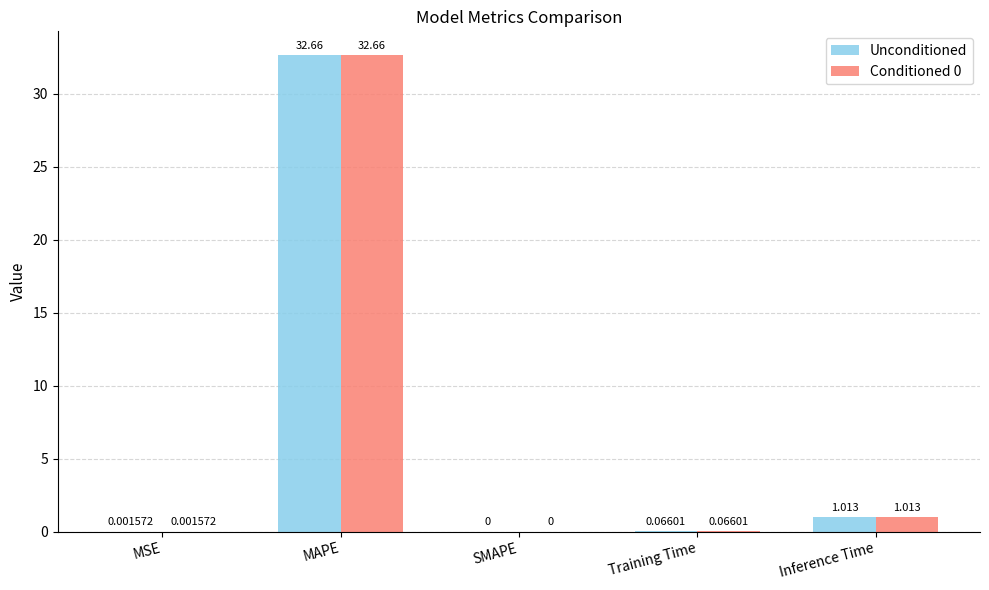

What is the average value of the Conditioned 0 series?

6.7